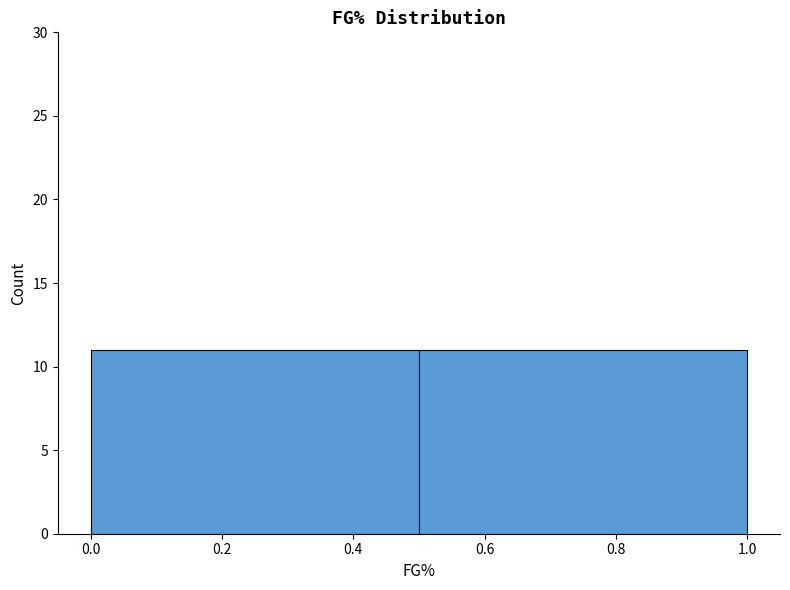

What is the height of the bar covering 0.5 to 1.0 on the x-axis? The values are not printed on the chart, so give them approximately, as read against the axis.

11